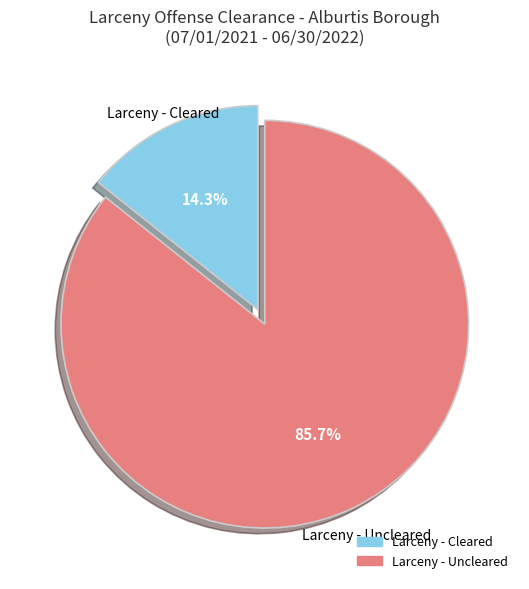

Count the number of slices in the pie.

2